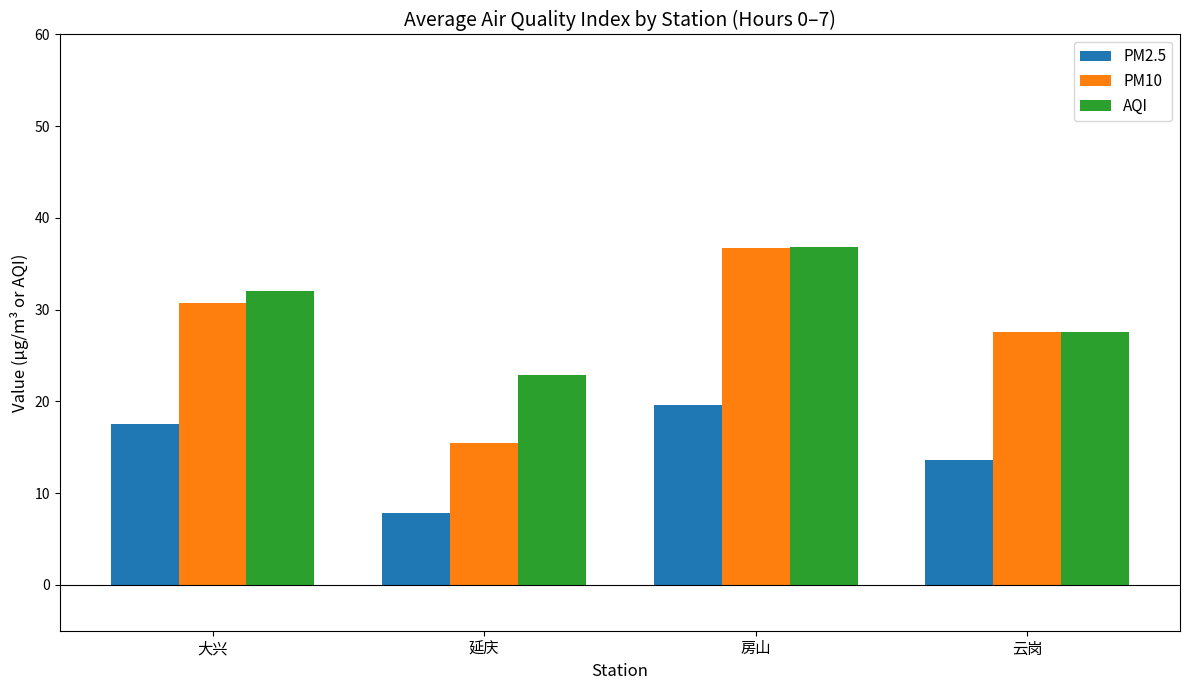

Rank the categories by PM2.5 value from highest to lowest.

房山, 大兴, 云岗, 延庆